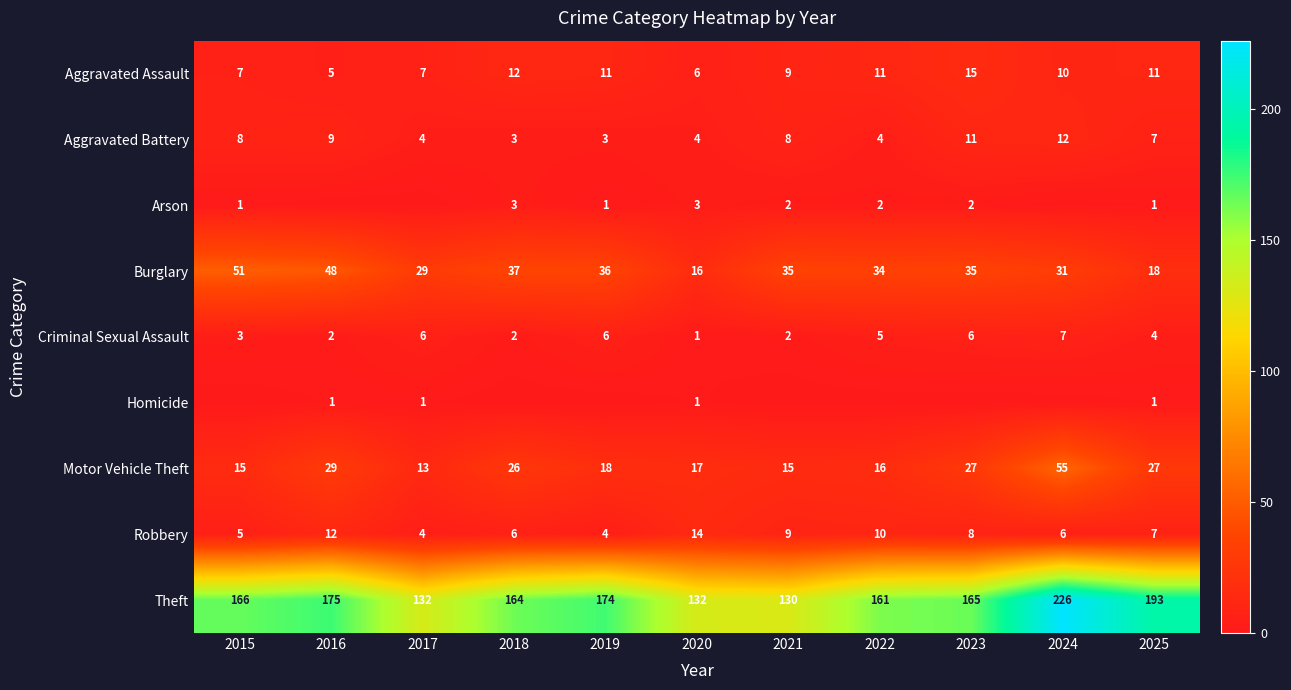

What is the greatest value displayed?

226